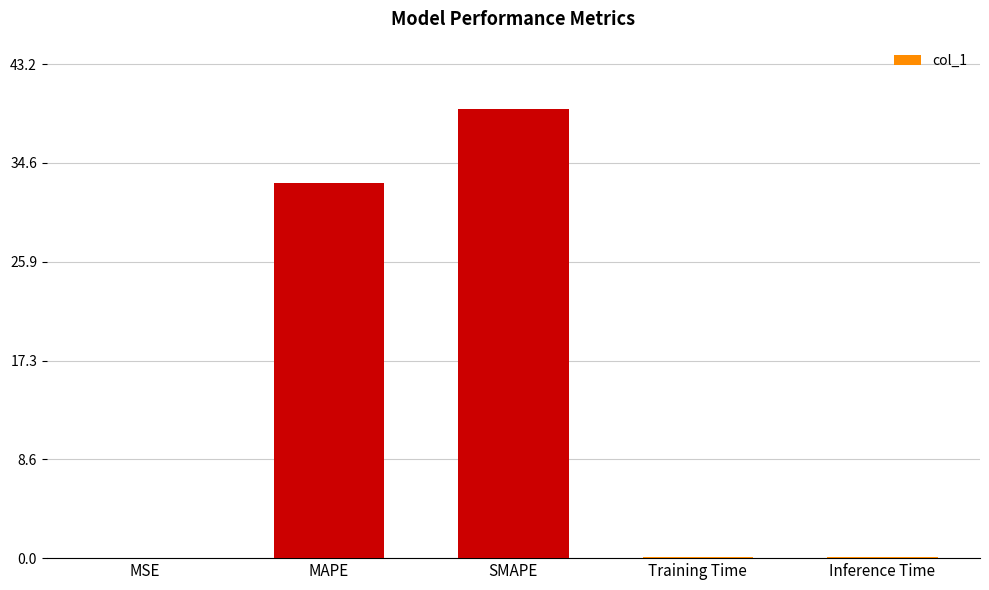

True or false: the data shows 39.3 at SMAPE.

True